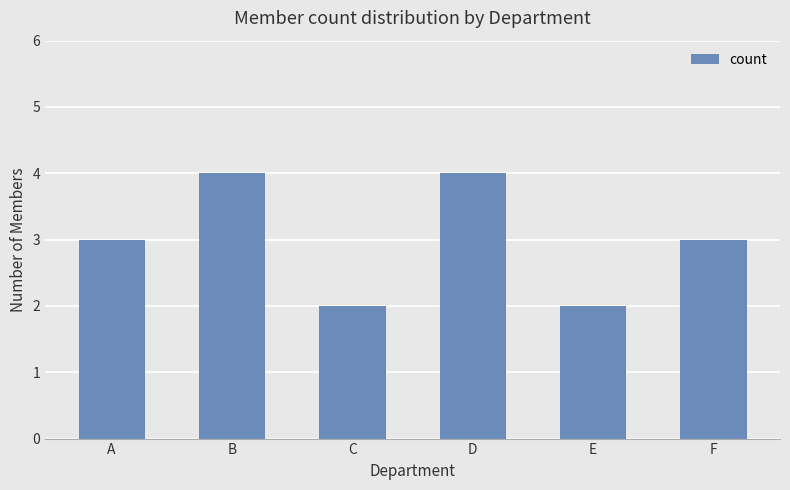

What is the value of the 1st bar from the left?

3